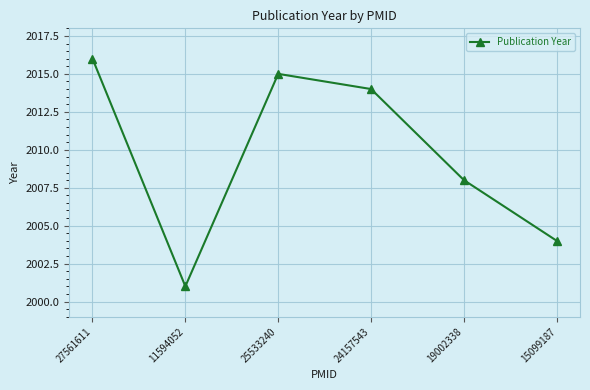

Is it true that the value at 19002338 is 2008?

True